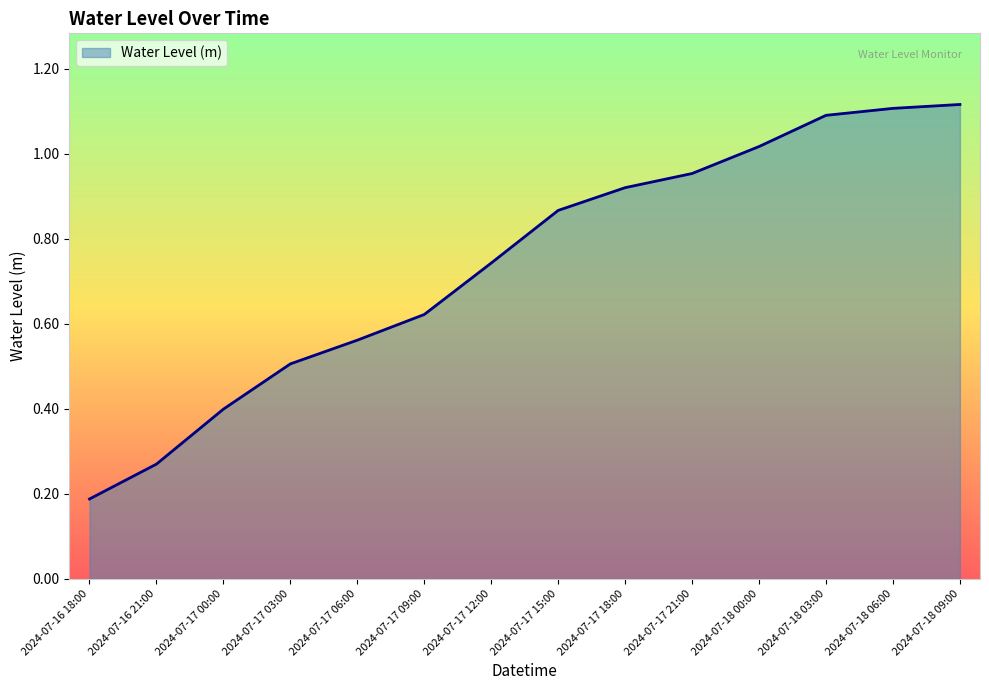

Where is the data nearest to the value 0?

2024-07-16 18:00